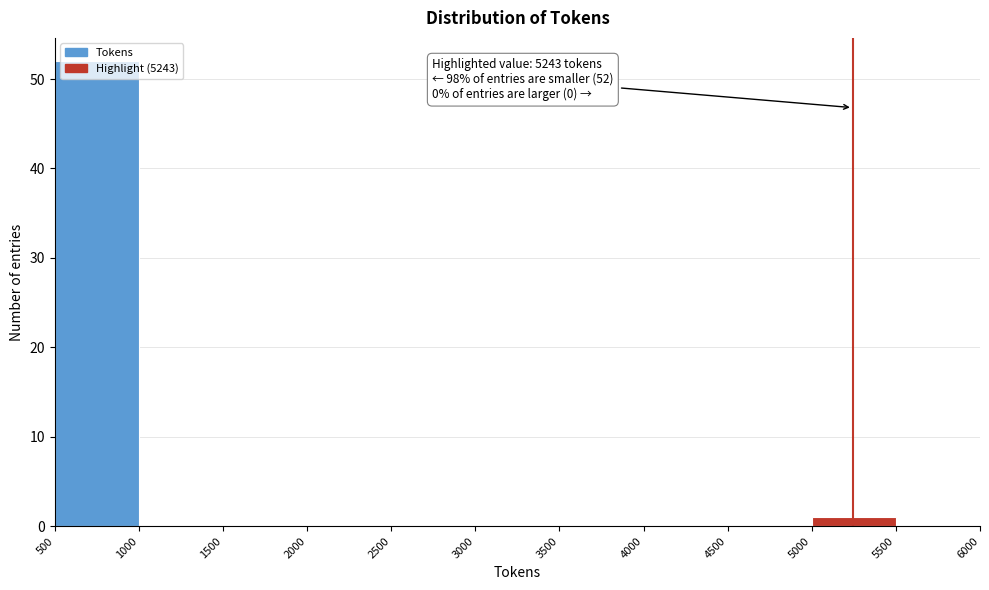

Which range on the x-axis has the tallest bar?

500 to 1000